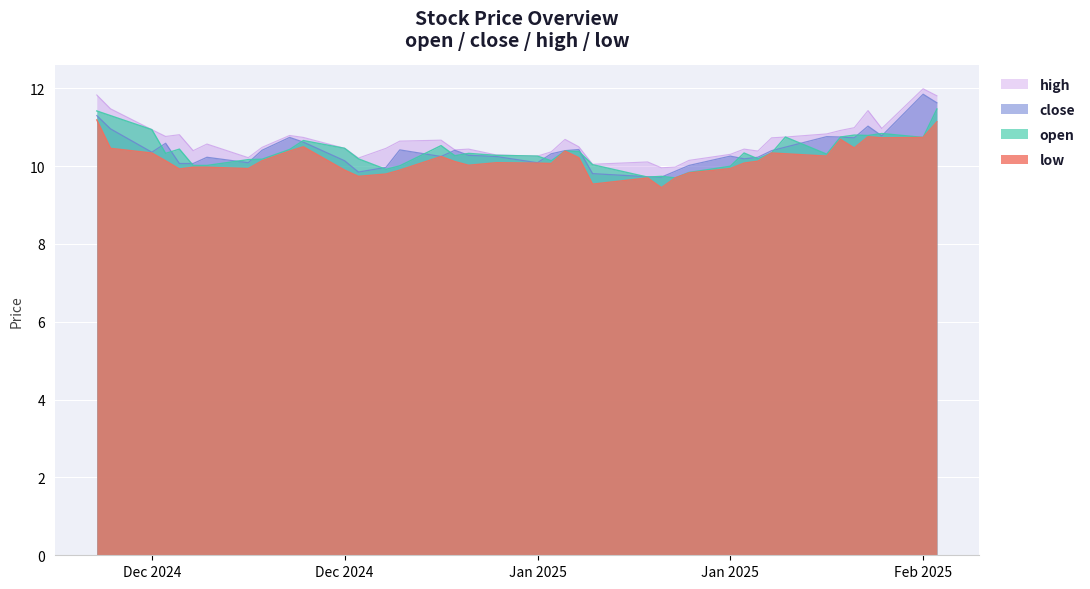

What is the difference between the open values at 20241223 and 20250108?

0.2